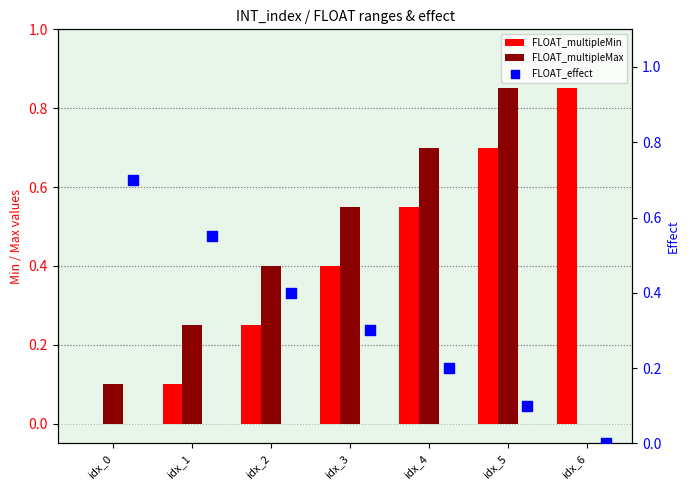

Which series has the largest total across all categories?

FLOAT_multipleMin